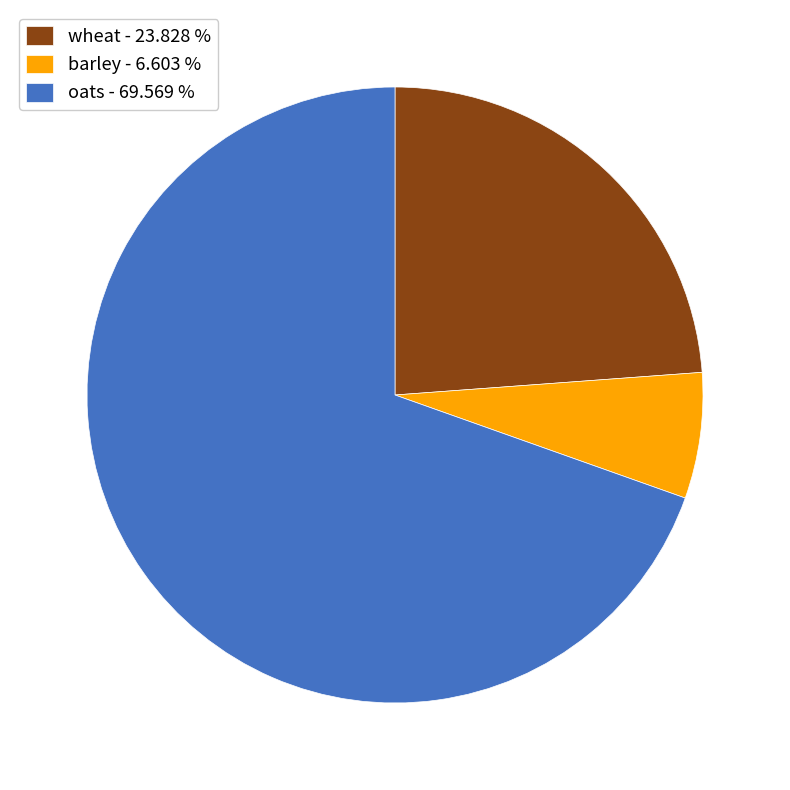

Count the number of slices in the pie.

3